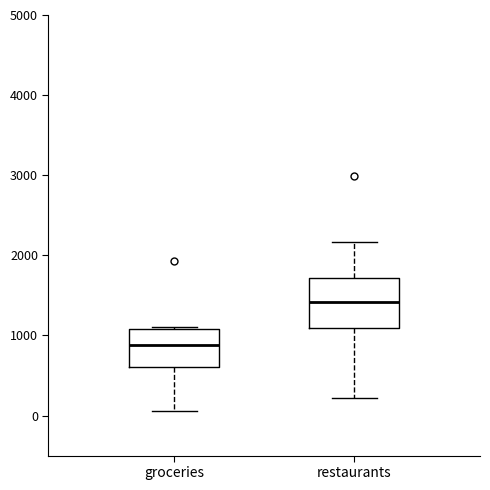

Reading left to right, transcribe this box plot: for each box, give where its median line is, the range the box spans, and where its two whiskers end, as read against the y-axis. The values are not printed on the chart, so give them approximately, as read against the axis.

groceries: median 900, box 600 to 1100, whiskers 100 to 1100
restaurants: median 1400, box 1100 to 1700, whiskers 200 to 2200